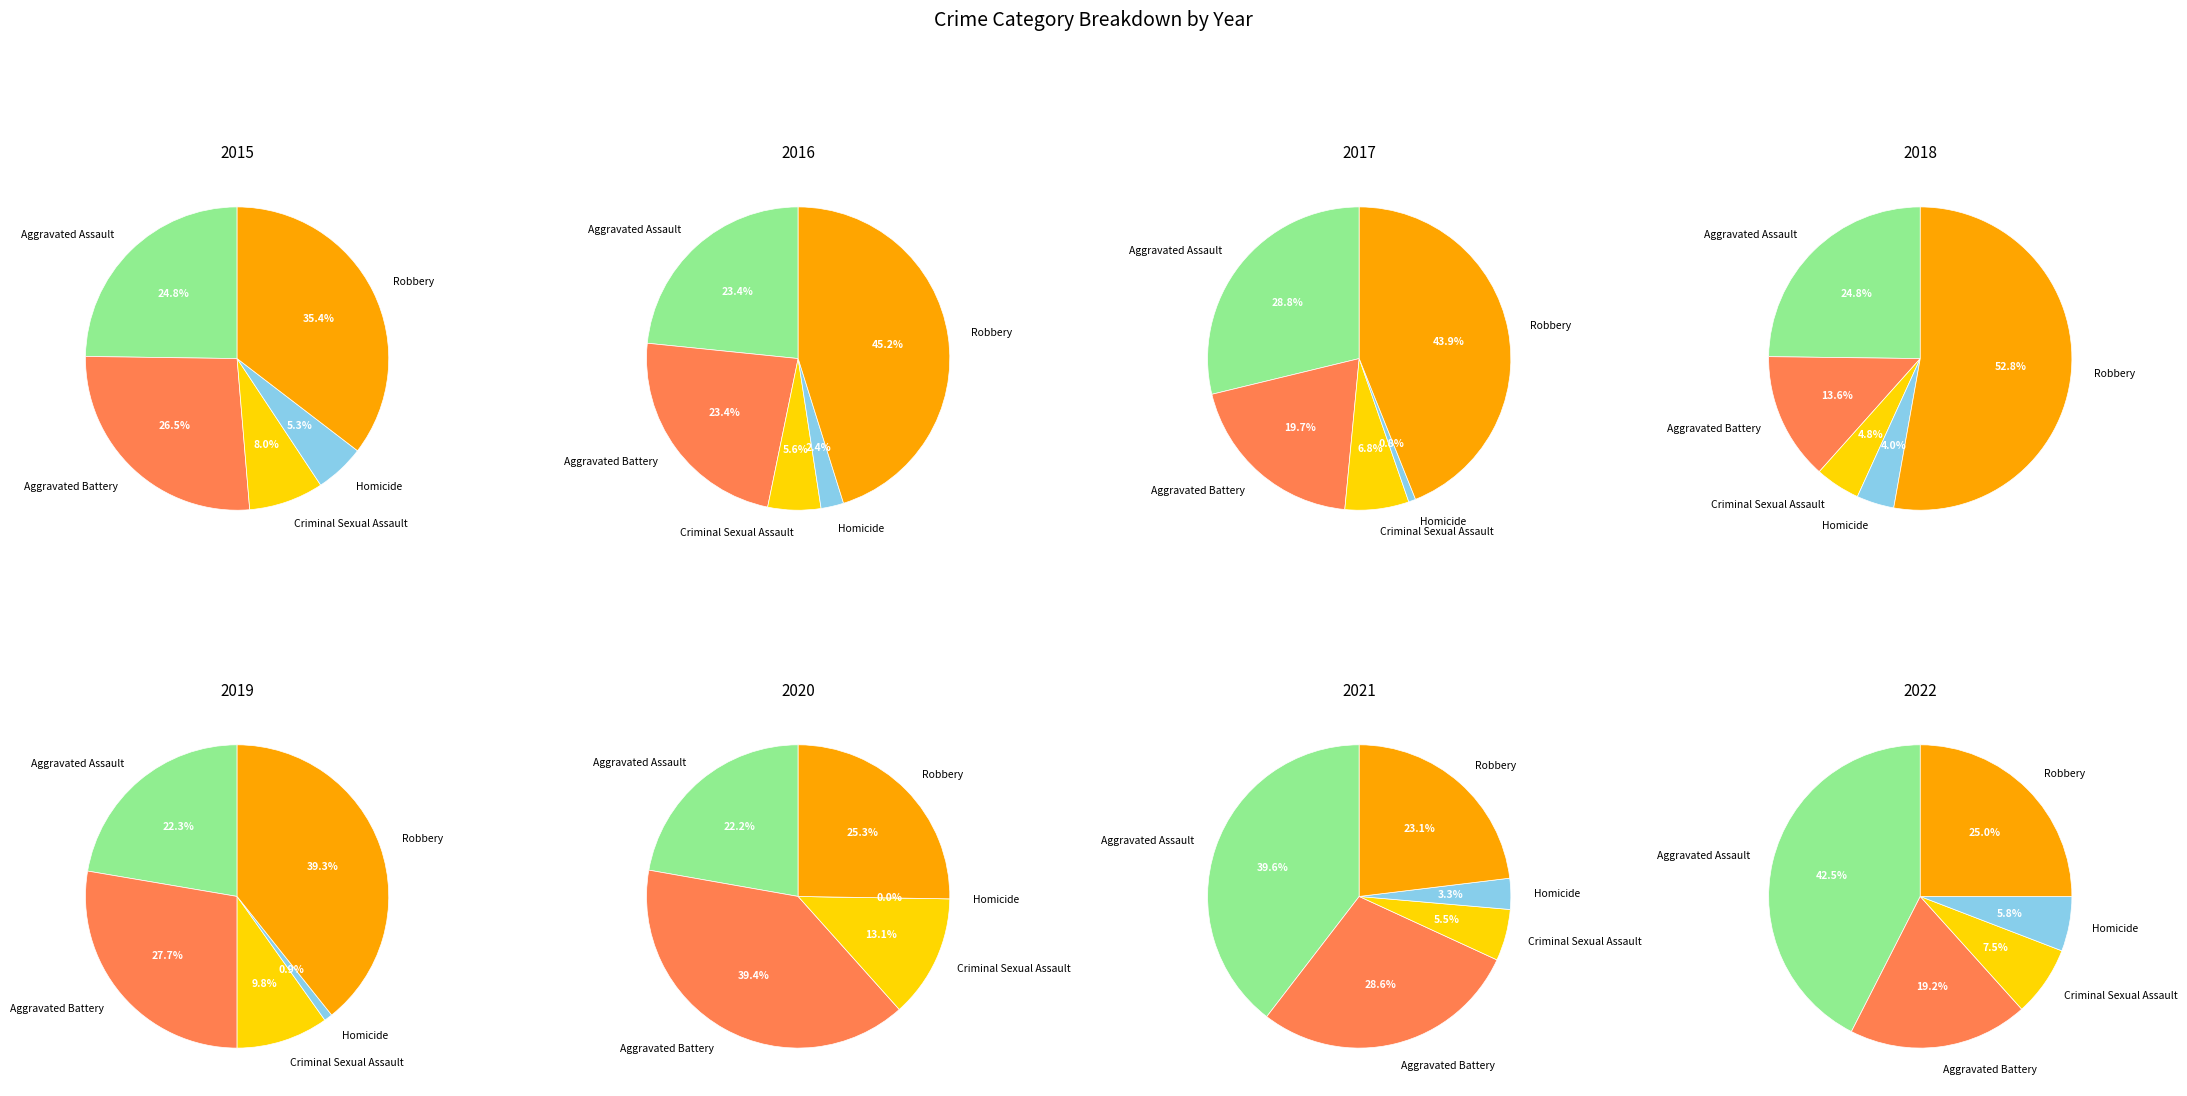

What percentage is the 3 slice, to the nearest percent?

12%